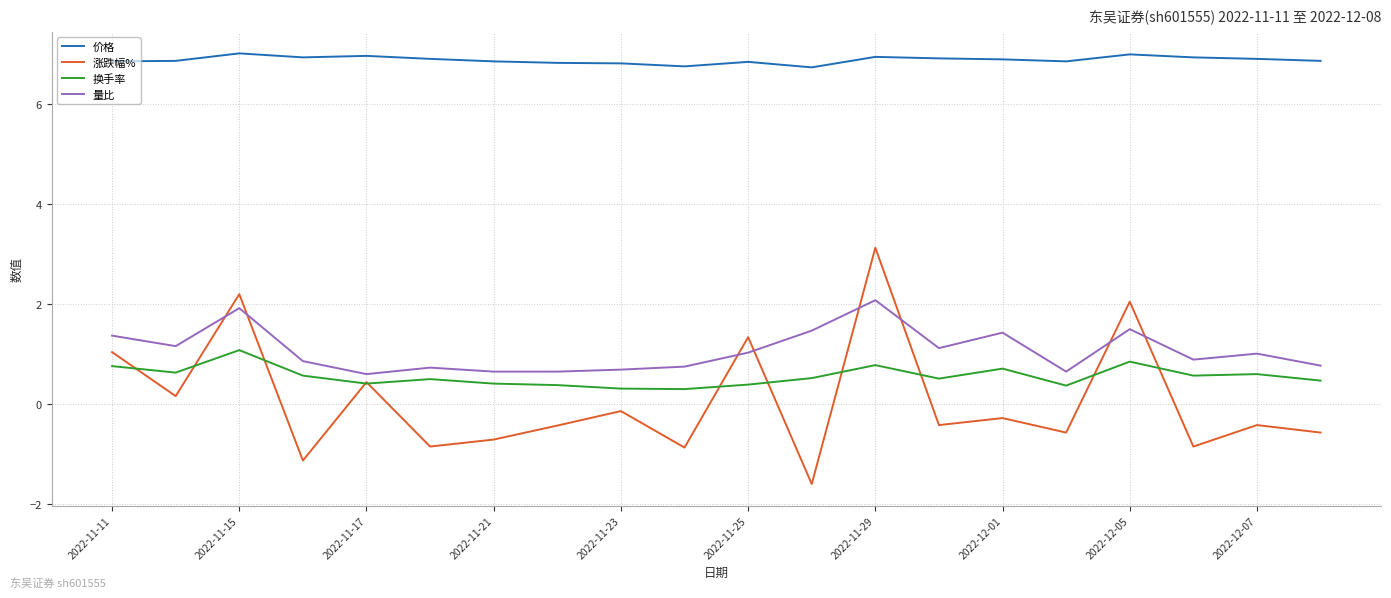

Which series has the largest total across all categories?

价格